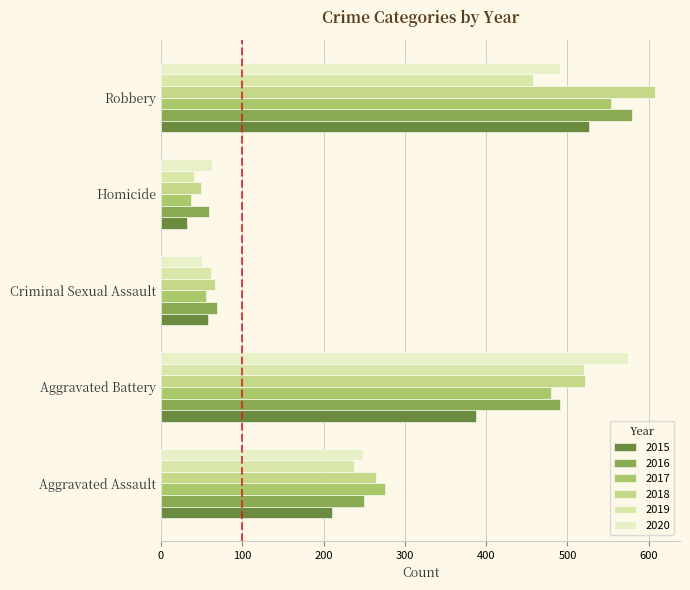

What are all the series names shown in the legend?

2015, 2016, 2017, 2018, 2019, 2020